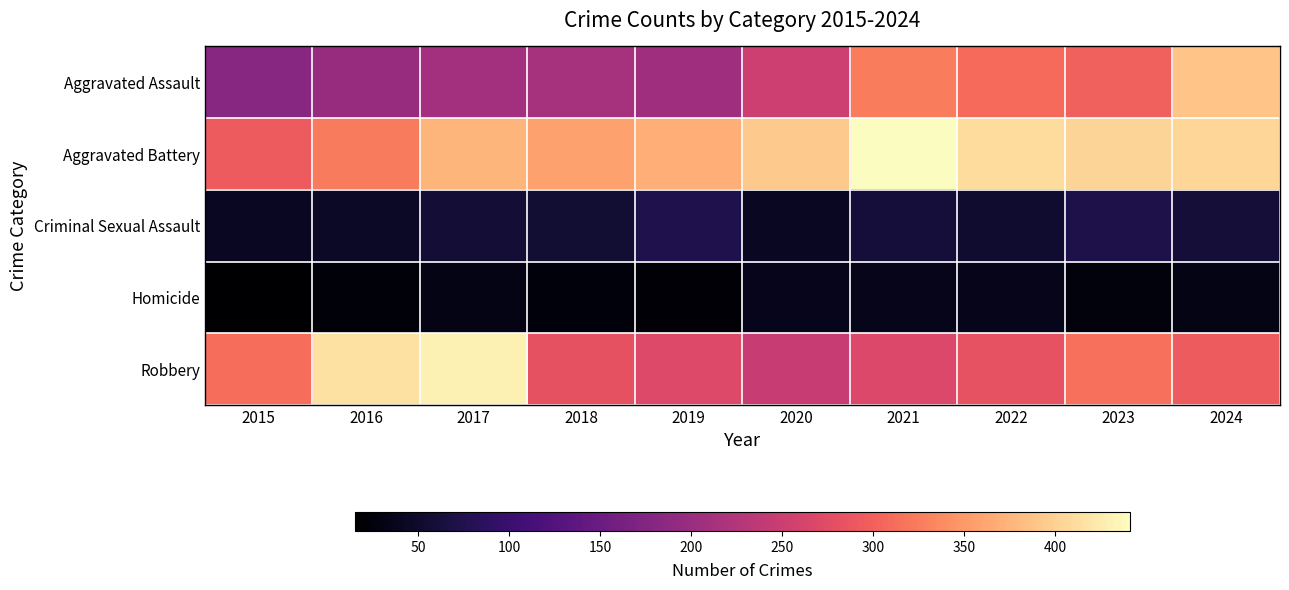

At 2023, list the series in order from largest to smallest.

Aggravated Battery, Robbery, Aggravated Assault, Criminal Sexual Assault, Homicide